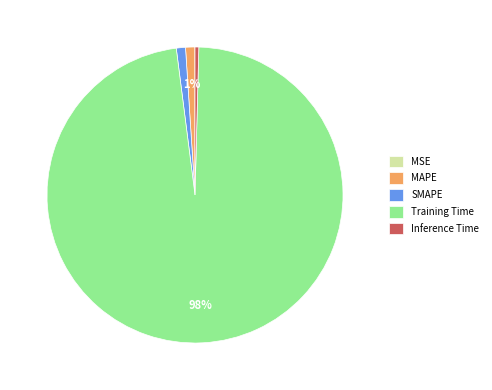

The MAPE slice represents 1% of the pie. True or false?

True